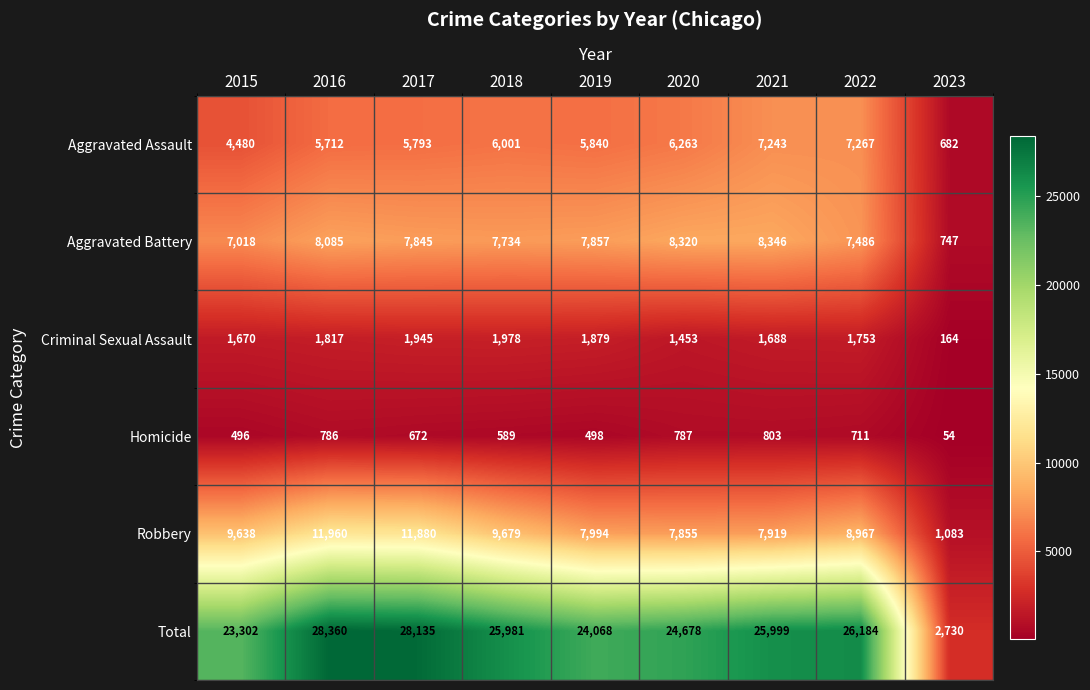

At how many categories does at least one series exceed 16631?

8